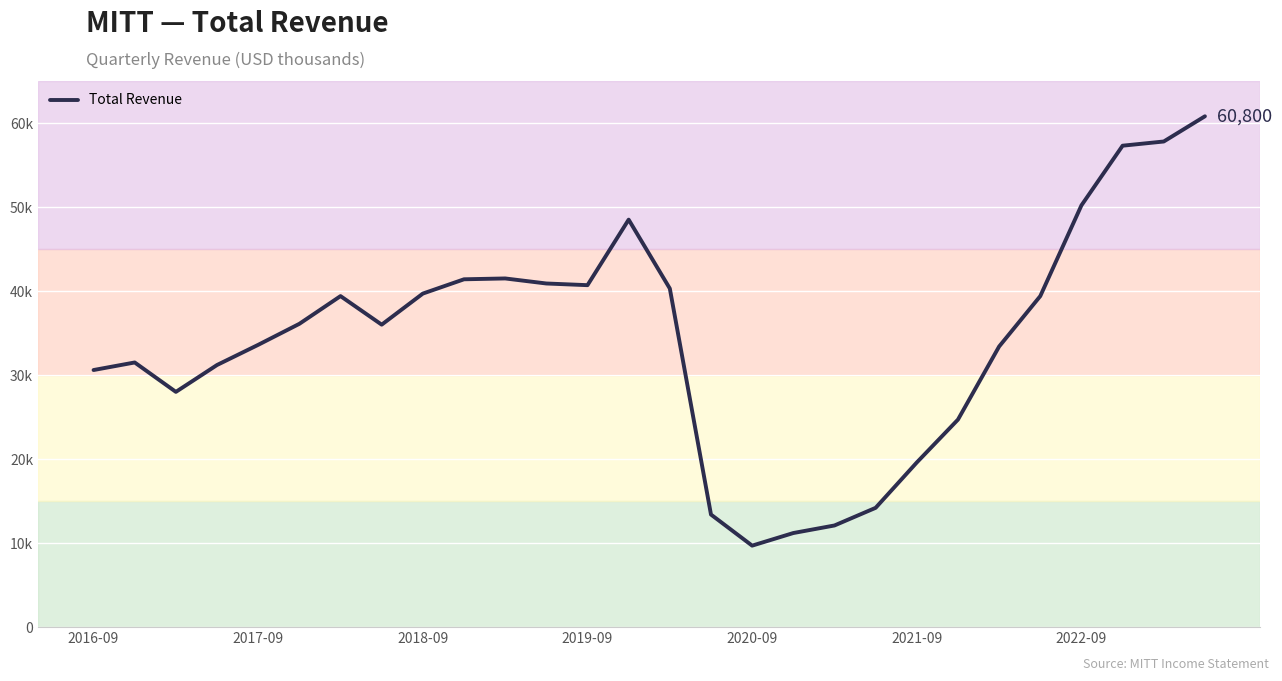

Does the chart have visible grid lines?

Yes